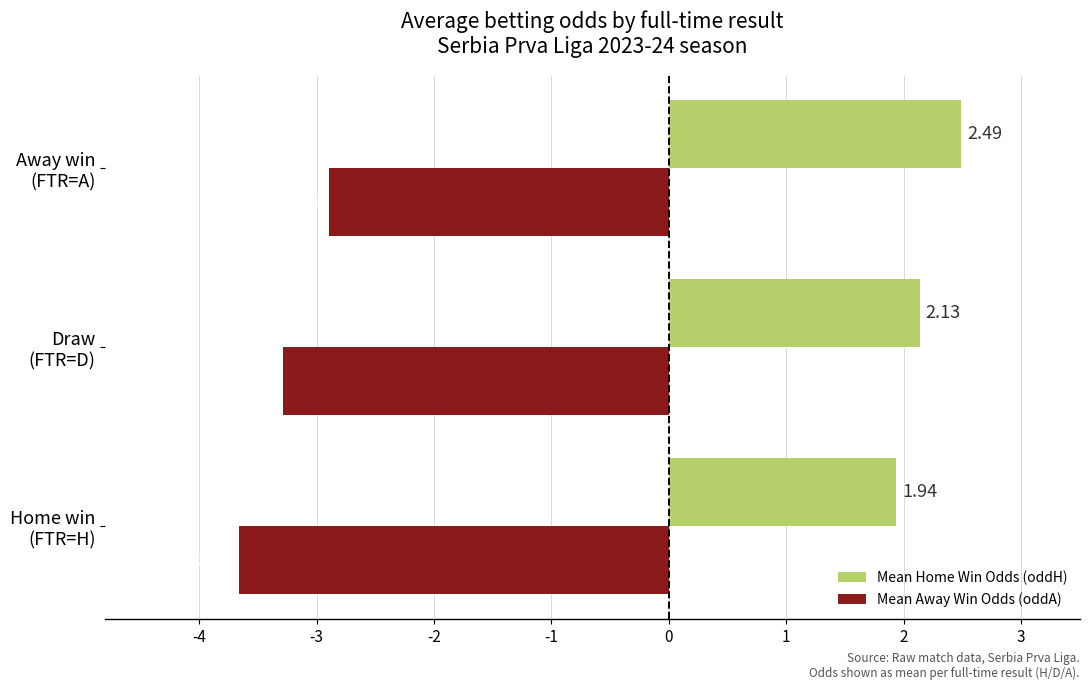

What is the sum of all Mean Home Win Odds (oddH) values?

6.6